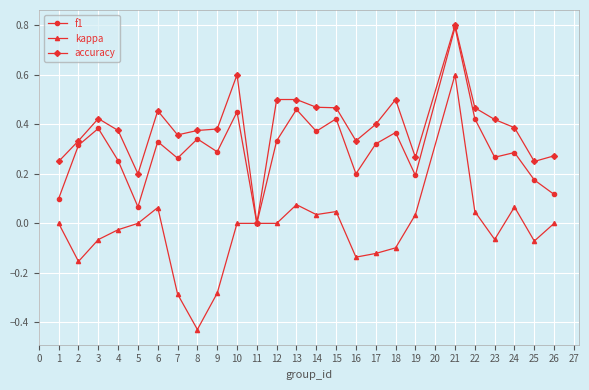

At which category is the sum across all series the highest?

21